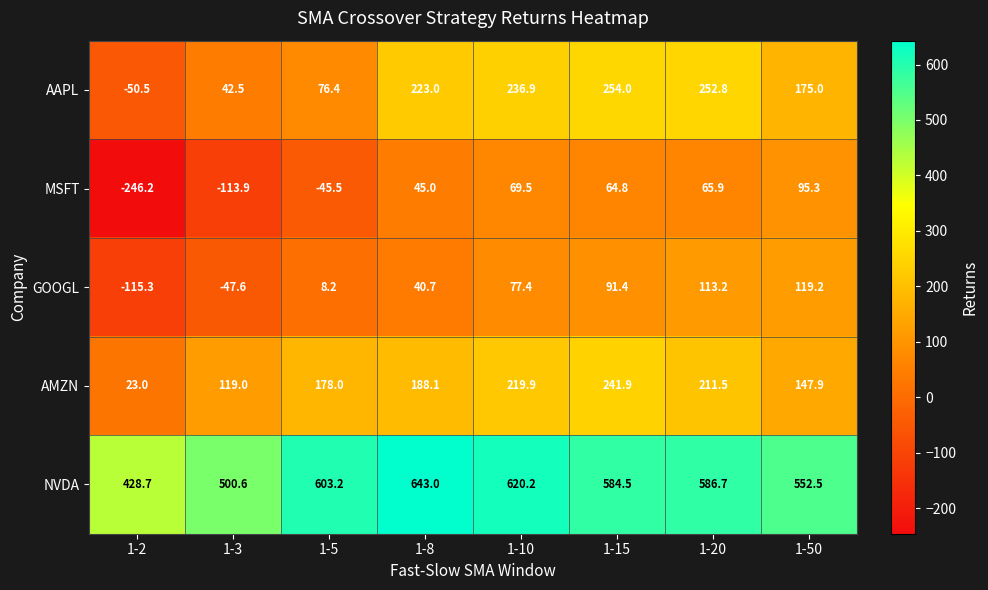

List the series in order of their peak value, highest first.

NVDA, AAPL, AMZN, GOOGL, MSFT